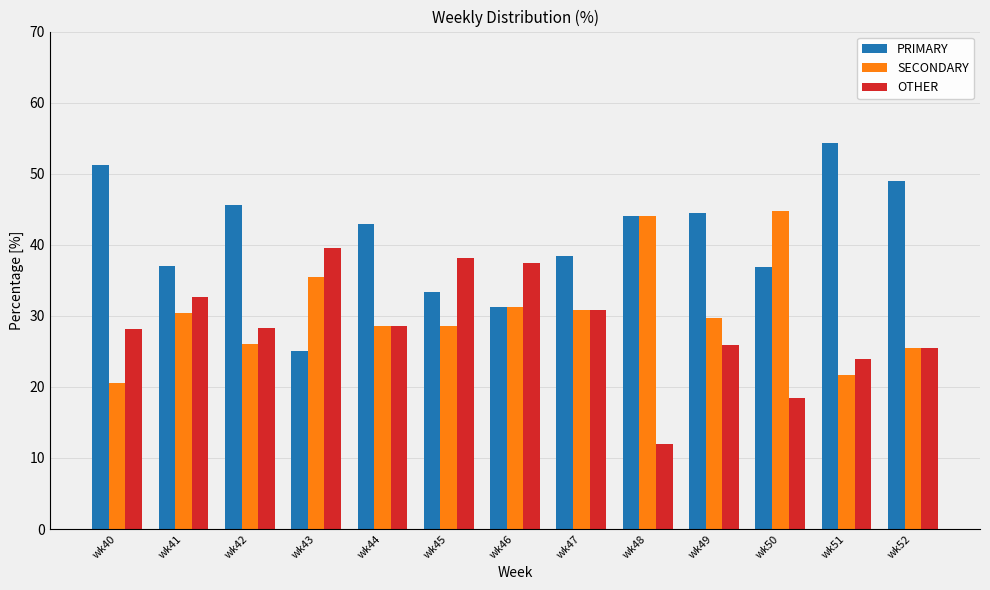

What is the average value of the PRIMARY series?

41.0